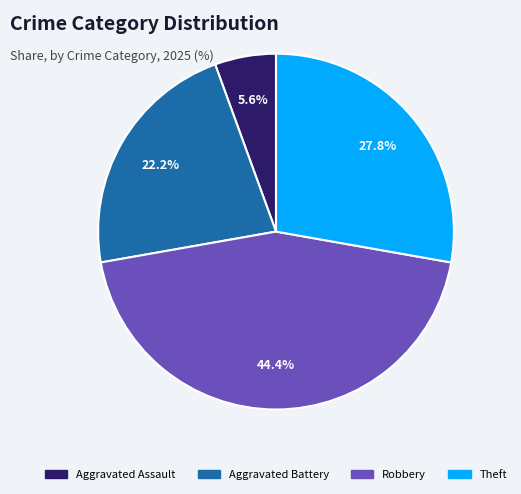

How many segments does this pie chart have?

4